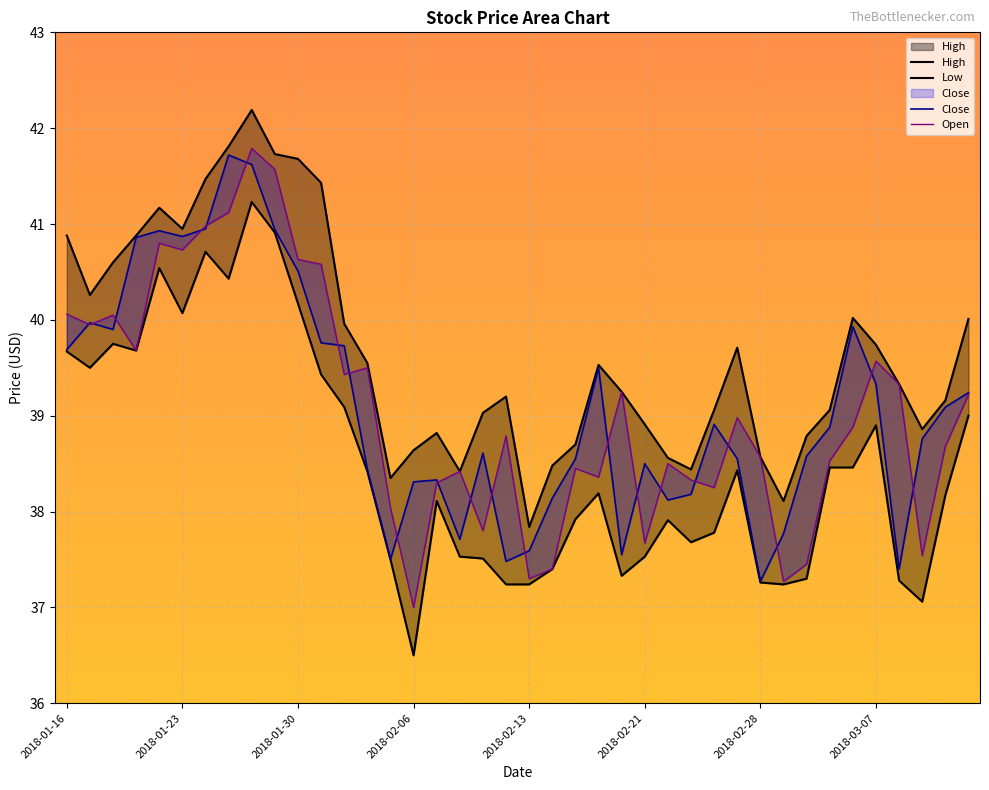

What position from the right is 28?

12